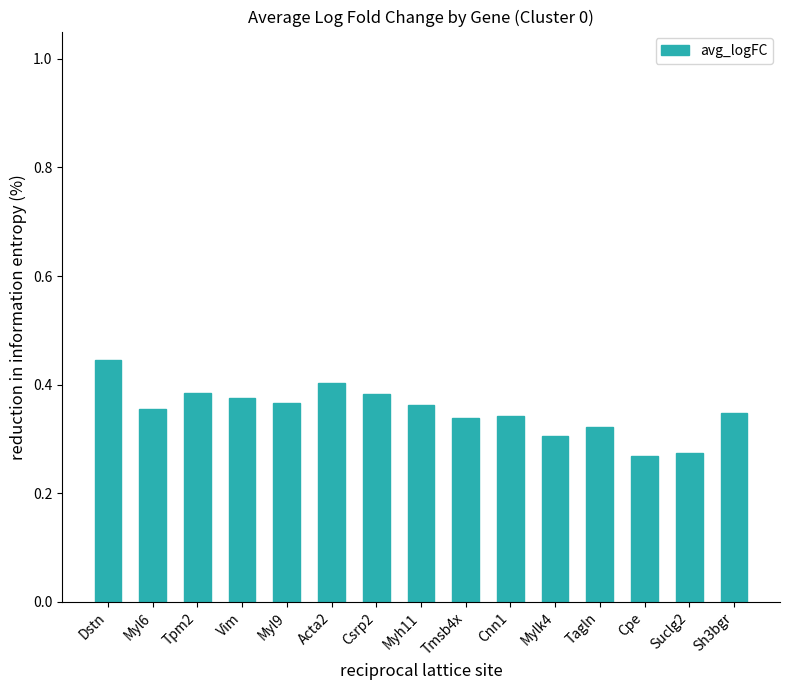

What is the sum of all values?

5.3